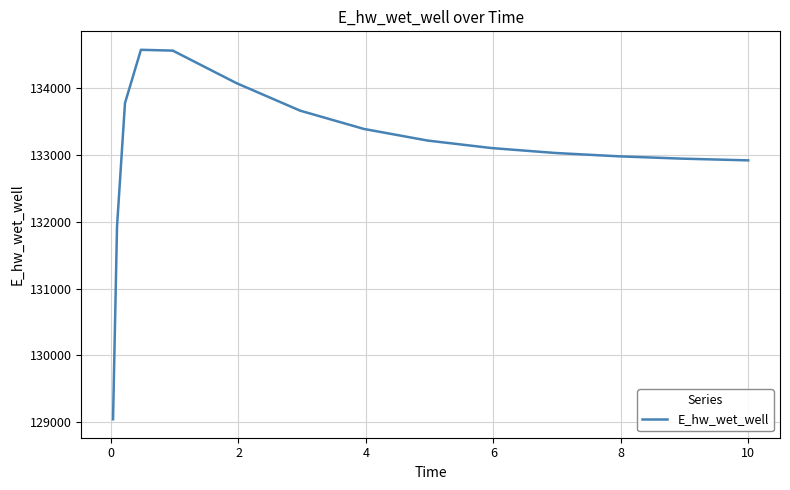

What is the difference between the maximum and minimum values?

5518.8